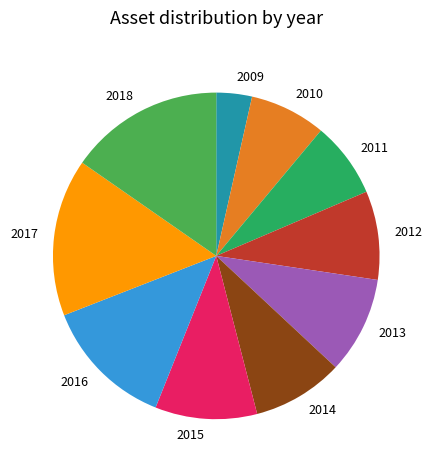

Is it true that 2011 is 16% of the pie?

False